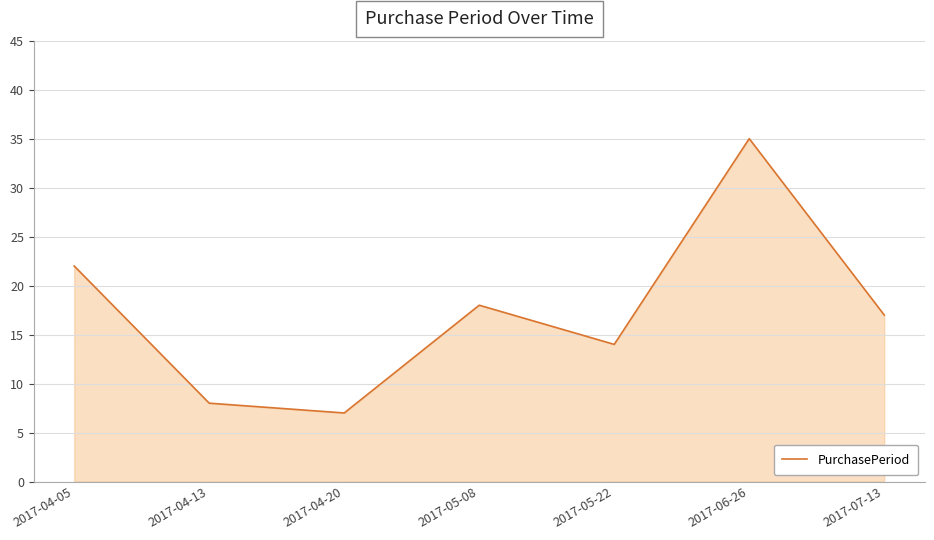

What position from the left is 2017-07-13?

7